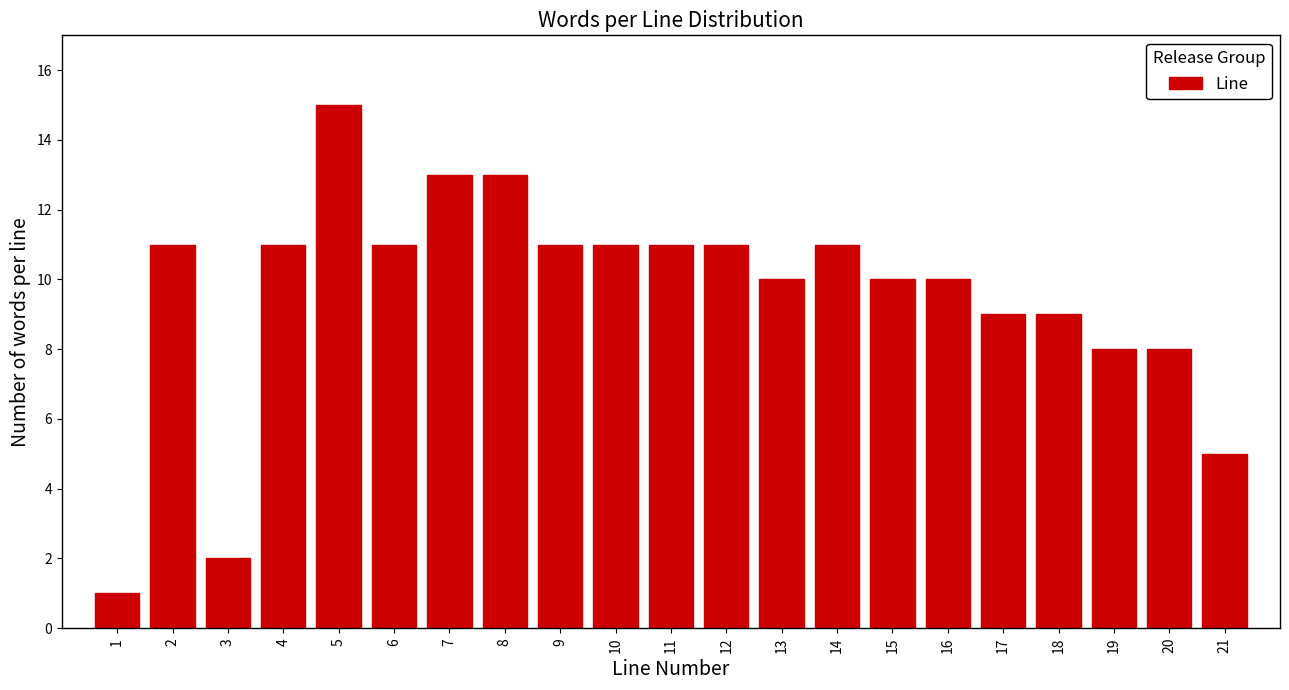

Reading left to right, transcribe all the data shown in this chart.

1=1	2=11	3=2	4=11	5=15	6=11	7=13	8=13	9=11	10=11	11=11	12=11	13=10	14=11	15=10	16=10	17=9	18=9	19=8	20=8	21=5